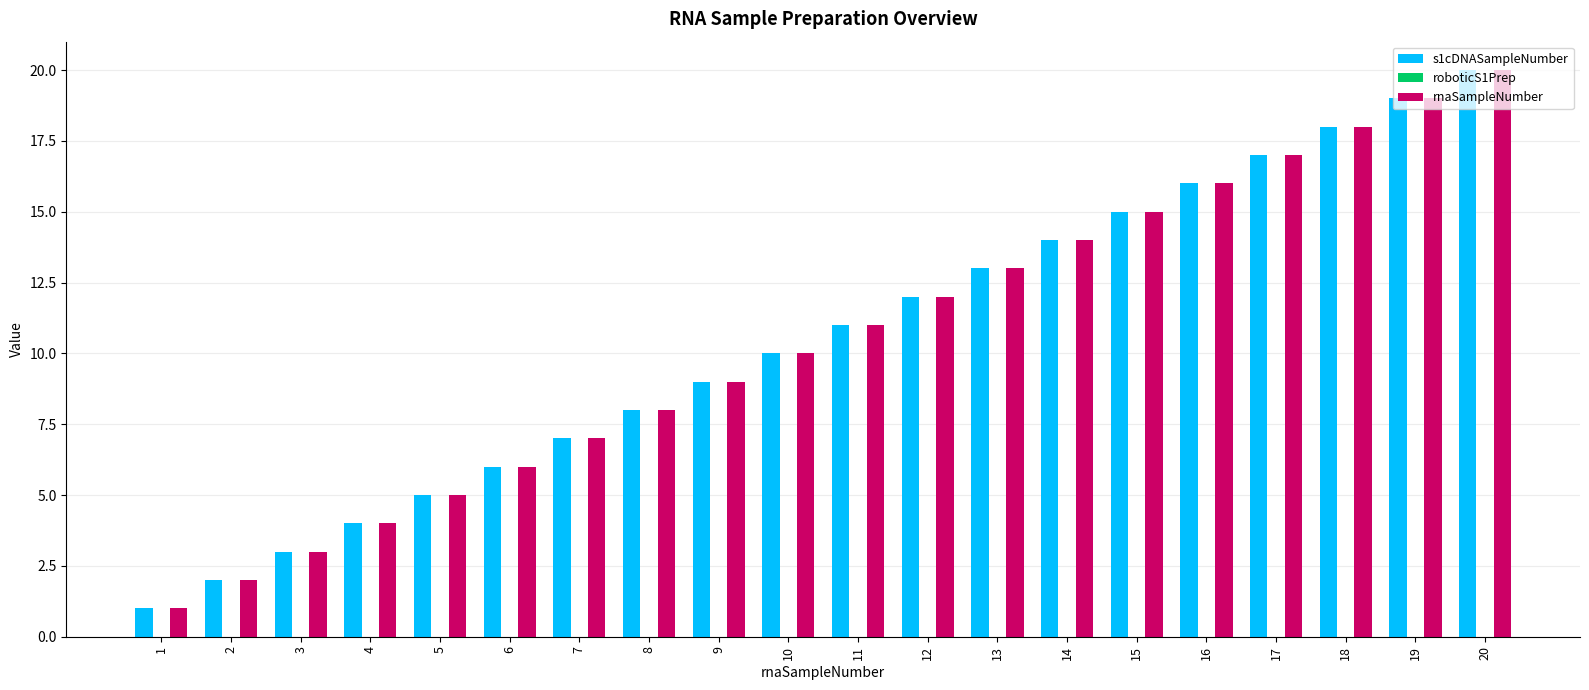

At which label is rnaSampleNumber closest to 10?

10